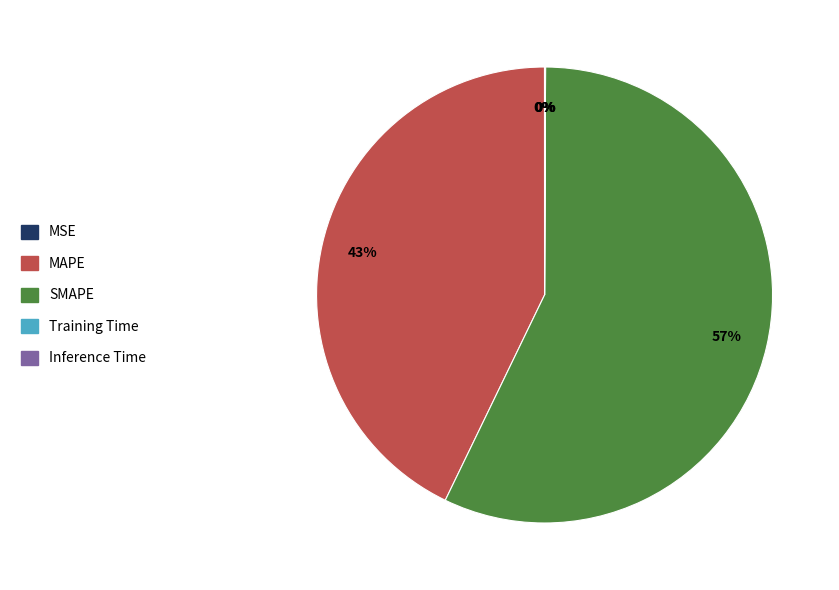

What is the largest slice in the pie chart?

SMAPE